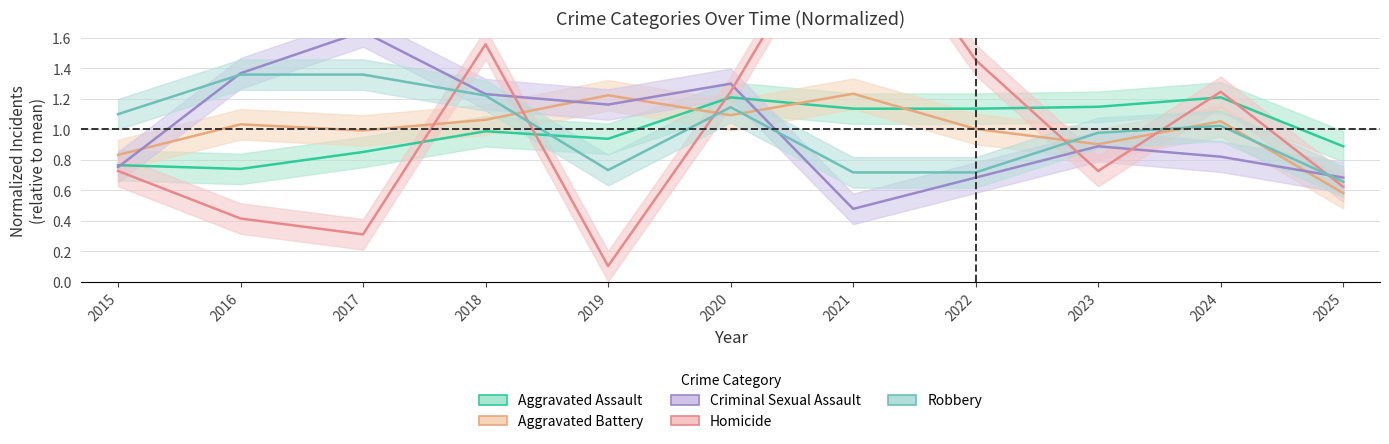

List the labels in order of Aggravated Assault value, largest first.

2020, 2024, 2023, 2021, 2022, 2018, 2019, 2025, 2017, 2015, 2016